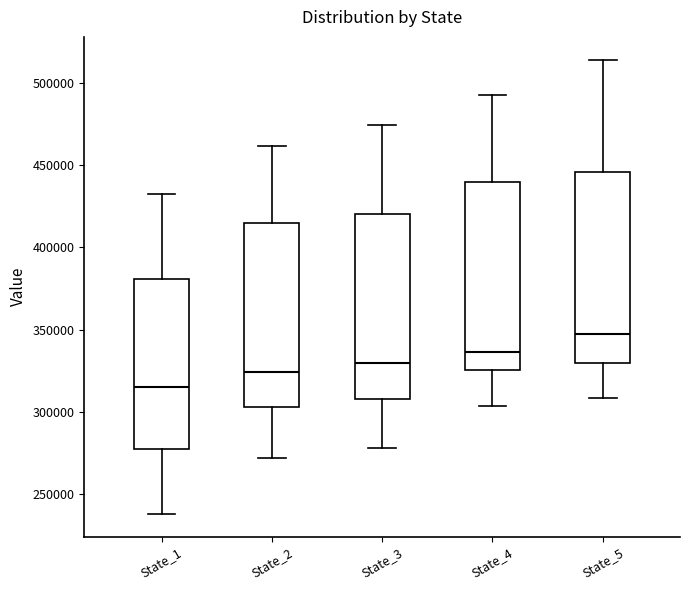

Reading left to right, transcribe this box plot: for each box, give where its median line is, the range the box spans, and where its two whiskers end, as read against the y-axis. The values are not printed on the chart, so give them approximately, as read against the axis.

State_1: median 315000, box 275000 to 380000, whiskers 240000 to 430000
State_2: median 325000, box 305000 to 415000, whiskers 270000 to 460000
State_3: median 330000, box 310000 to 420000, whiskers 280000 to 475000
State_4: median 335000, box 325000 to 440000, whiskers 305000 to 495000
State_5: median 345000, box 330000 to 445000, whiskers 310000 to 515000